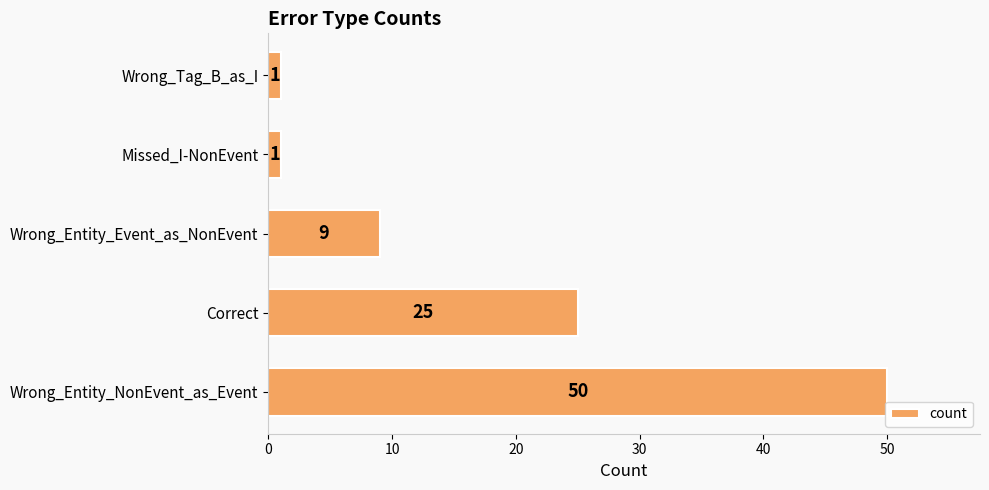

Reading bottom to top, extract all data points from this chart.

Wrong_Entity_NonEvent_as_Event=50	Correct=25	Wrong_Entity_Event_as_NonEvent=9	Missed_I-NonEvent=1	Wrong_Tag_B_as_I=1